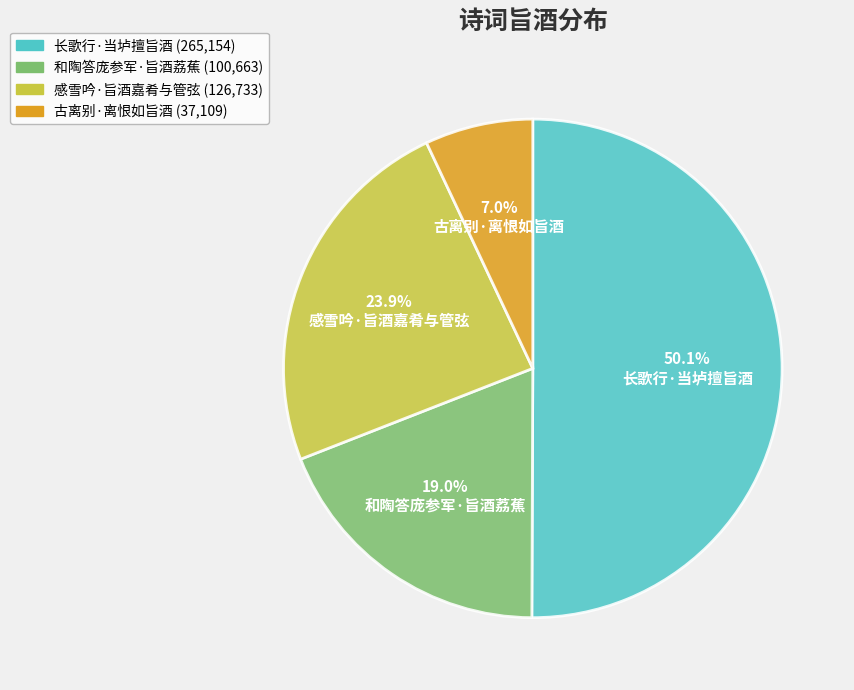

Approximately how many times larger is the value at 感雪吟·旨酒嘉肴与管弦 compared to 和陶答庞参军·旨酒荔蕉?

1.3